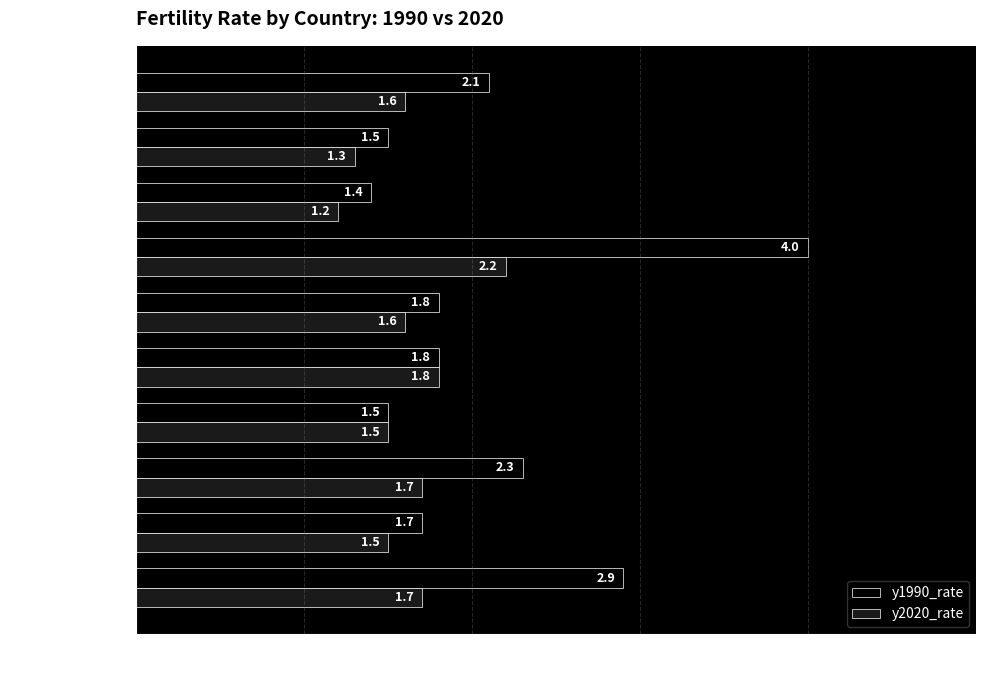

Between Germany and USA, which series saw the biggest shift?

y1990_rate